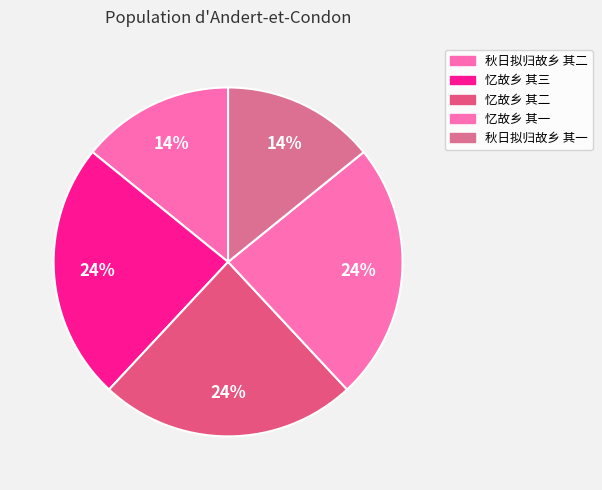

Does any single category account for the majority?

No